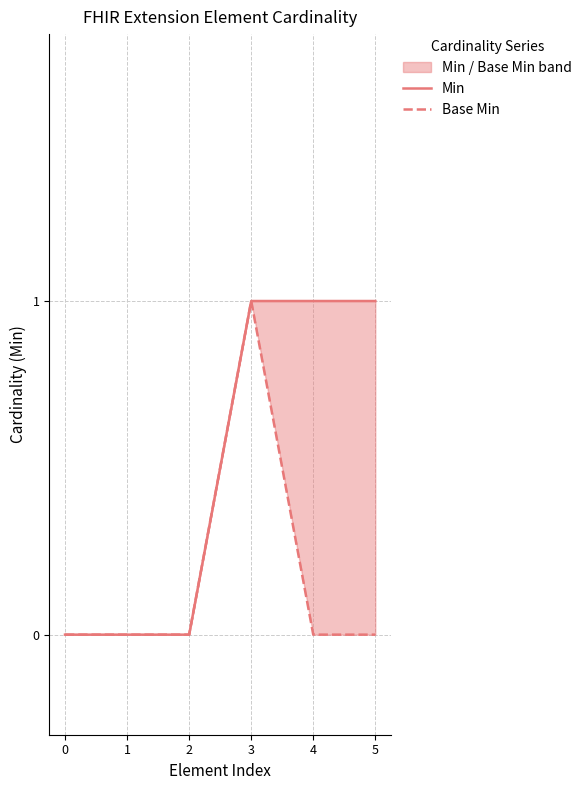

True or false: Min and Base Min intersect in this chart.

False